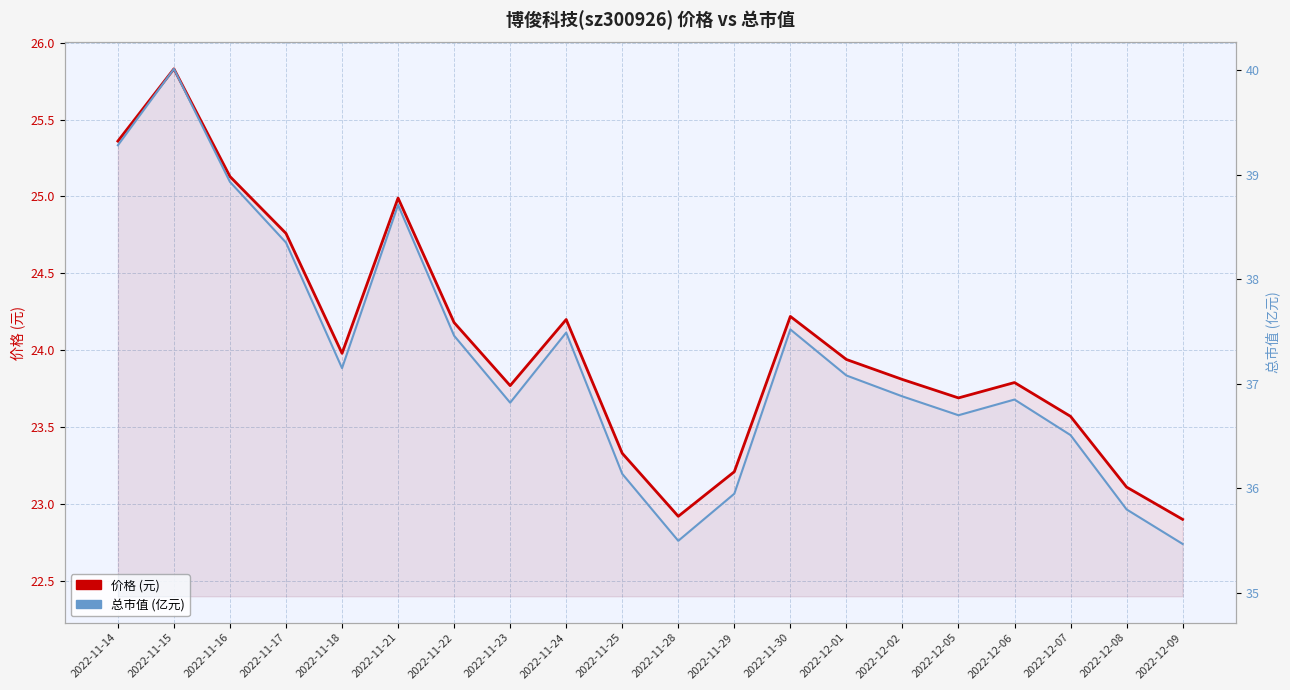

What is the difference between the second highest and second lowest values in the 总市值 (亿元) series?

3.8